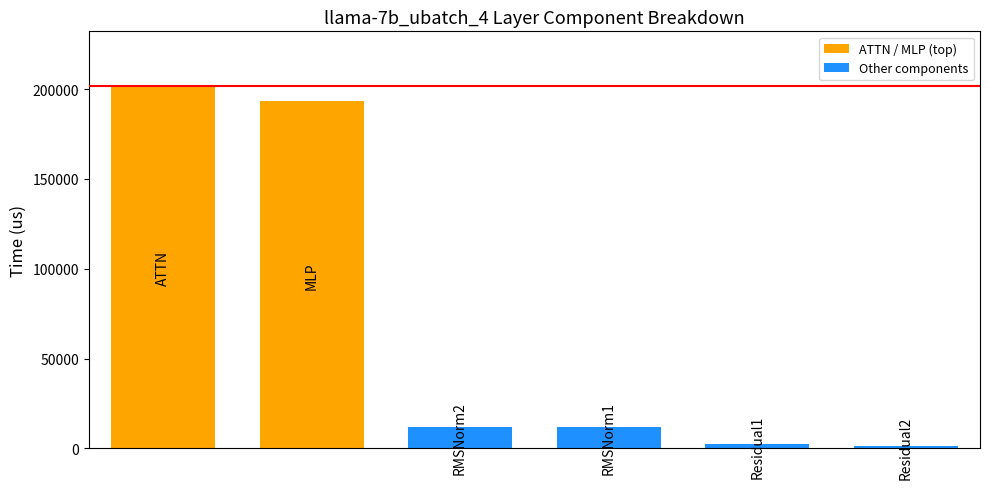

What is the maximum value shown in the chart?

201832.8